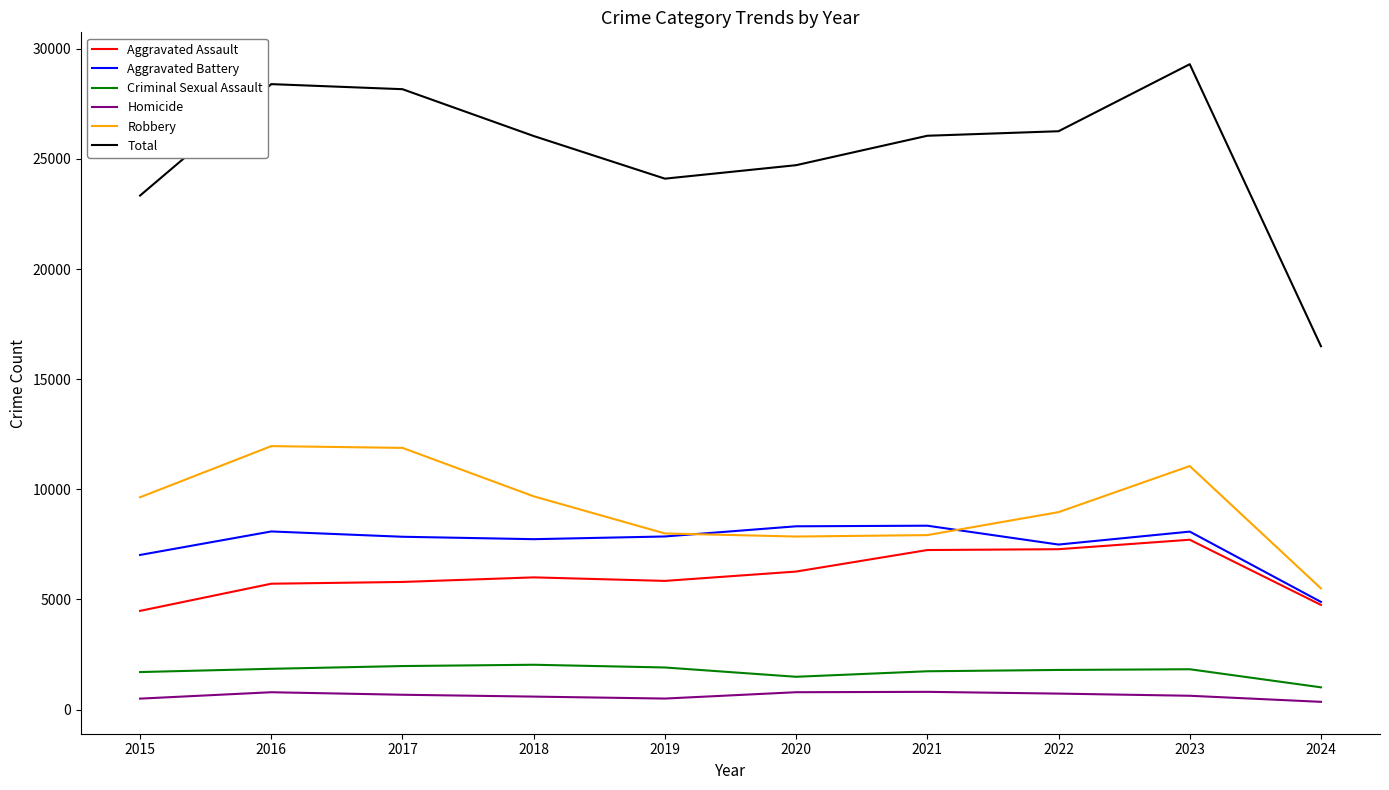

What is the difference between the highest and lowest values at 2019?

23604